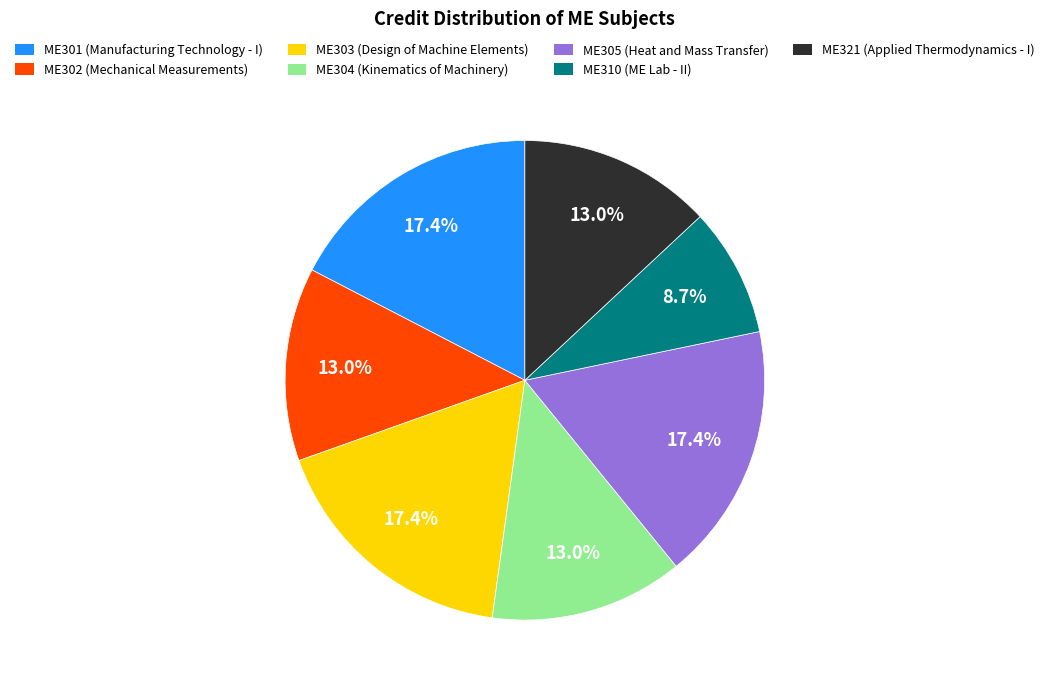

Is there a majority slice in this chart?

No